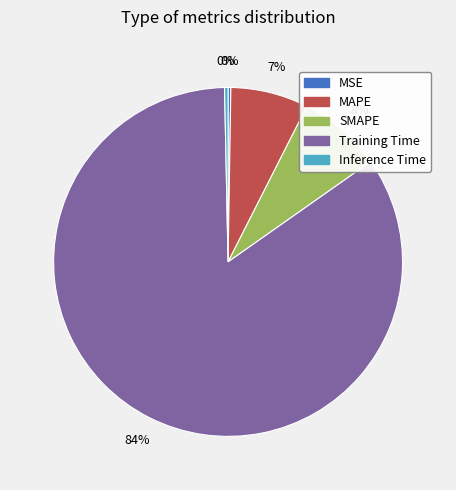

Between SMAPE and MAPE, which is larger?

SMAPE